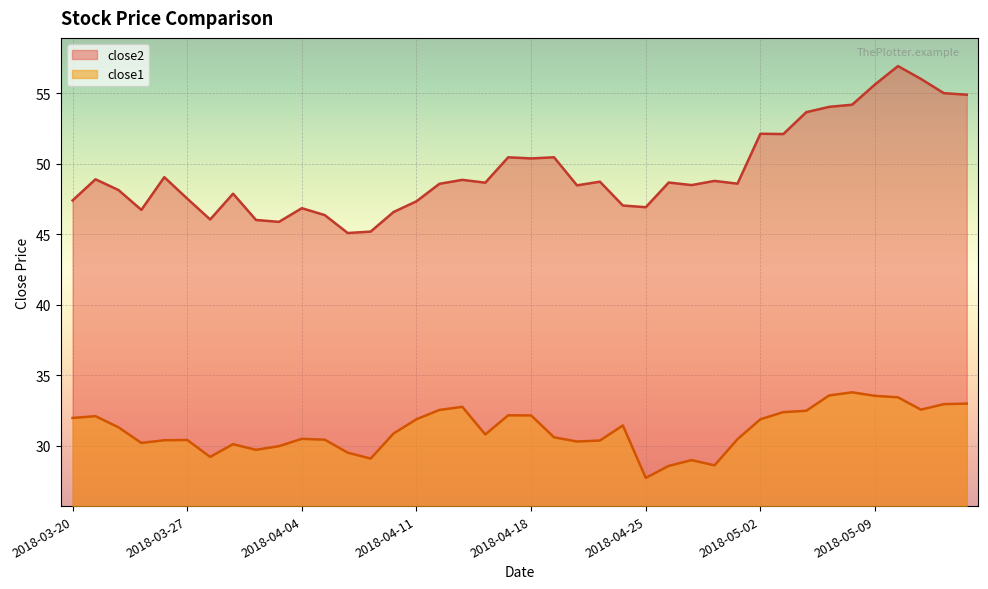

Rank the categories by close2 value from highest to lowest.

2018-05-10, 2018-05-11, 2018-05-09, 2018-05-14, 2018-05-15, 2018-05-08, 2018-05-07, 2018-05-04, 2018-05-02, 2018-05-03, 2018-04-17, 2018-04-19, 2018-04-18, 2018-03-26, 2018-03-21, 2018-04-13, 2018-04-30, 2018-04-23, 2018-04-26, 2018-04-16, 2018-05-01, 2018-04-12, 2018-04-27, 2018-04-20, 2018-03-22, 2018-03-29, 2018-03-27, 2018-03-20, 2018-04-11, 2018-04-24, 2018-04-25, 2018-04-04, 2018-03-23, 2018-04-10, 2018-04-05, 2018-03-28, 2018-04-02, 2018-04-03, 2018-04-09, 2018-04-06